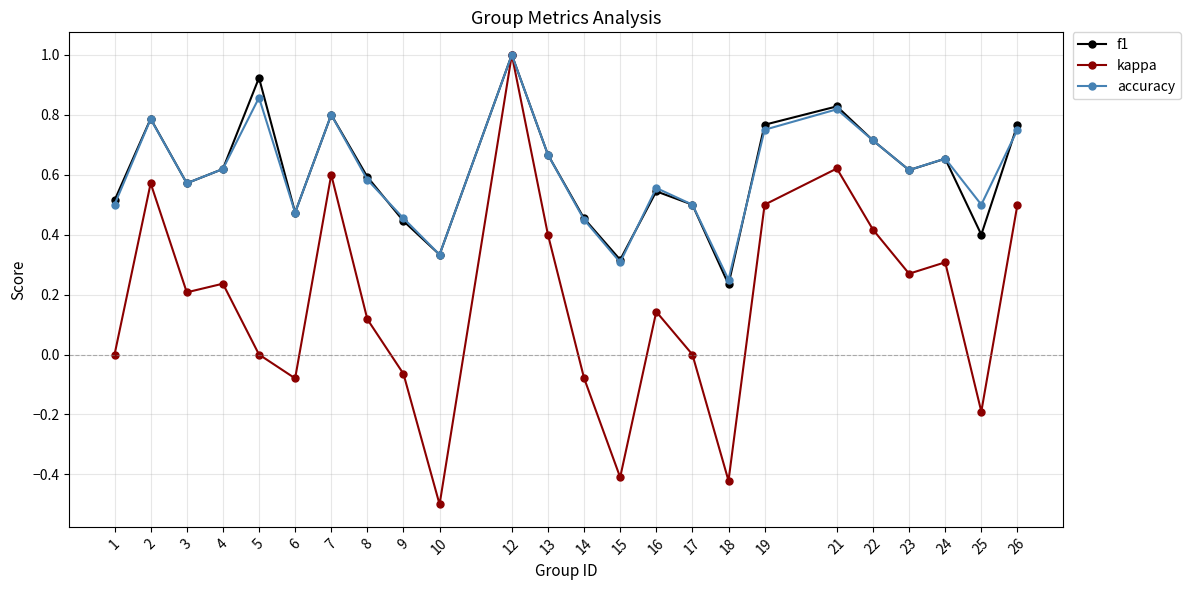

True or false: f1 has more than 0 interior local peaks.

True